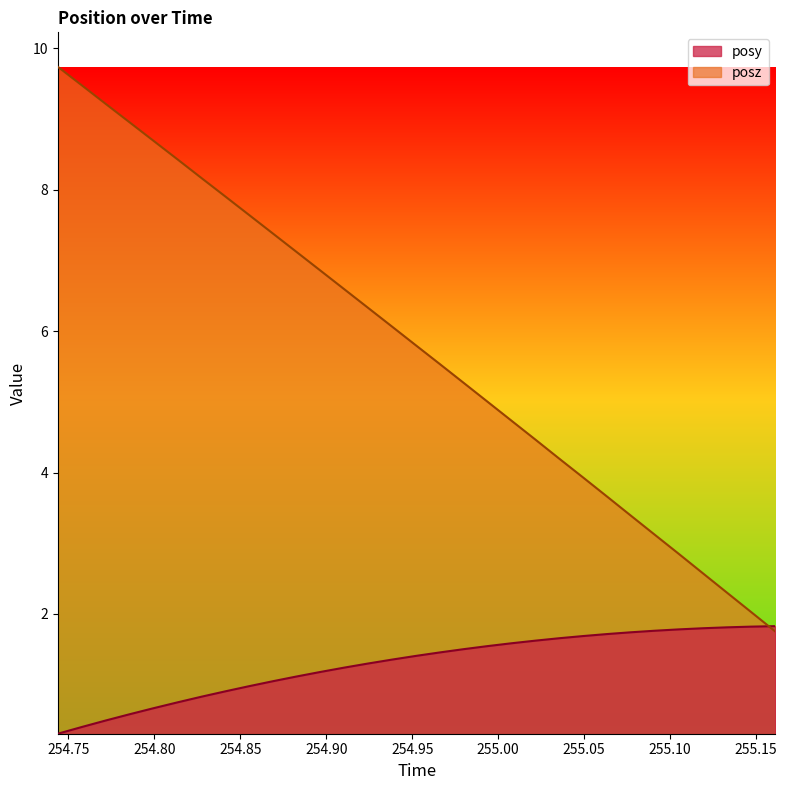

What is the highest value of the posy series?

1.8